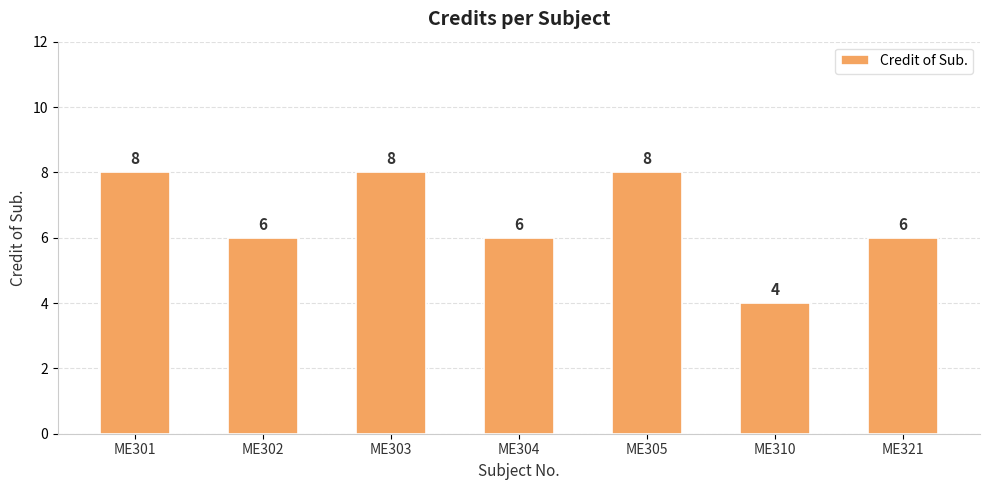

How many values are between 6 and 8?

6